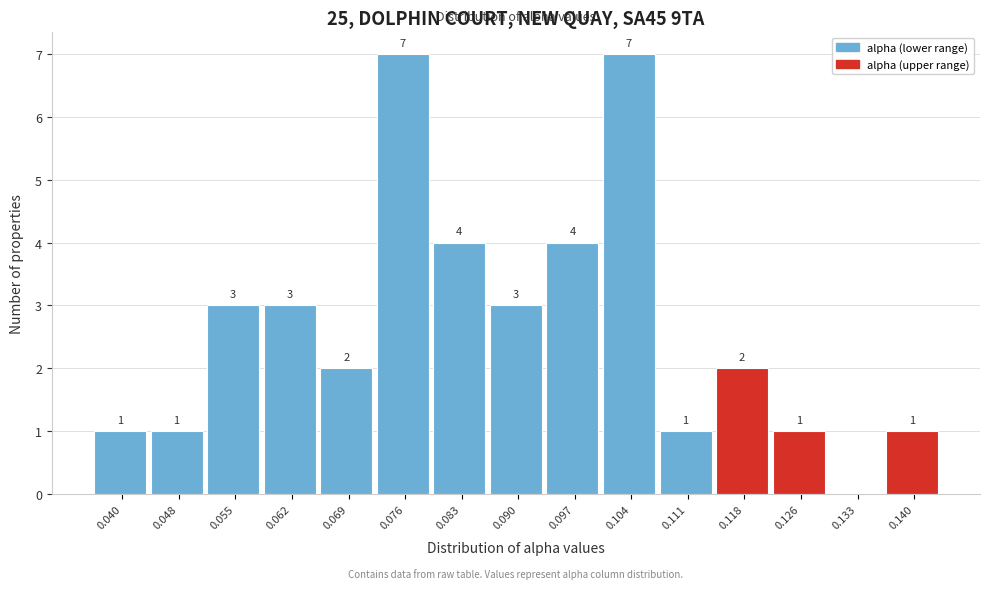

Reading left to right, extract all data points from this chart.

0.040=1	0.048=1	0.055=3	0.062=3	0.069=2	0.076=7	0.083=4	0.090=3	0.097=4	0.104=7	0.111=1	0.118=2	0.126=1	0.133=0	0.140=1